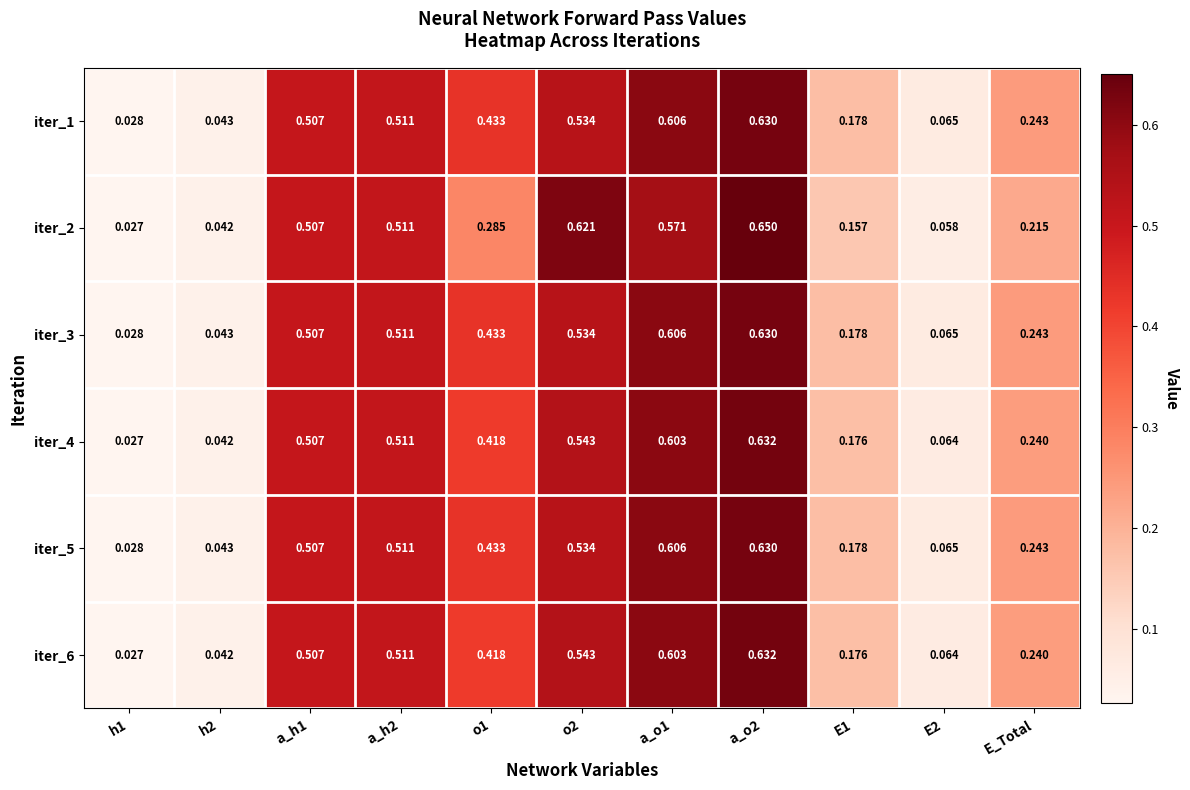

Is the value of iter_6 at a_o2 greater than the value of iter_4 at a_h1?

Yes